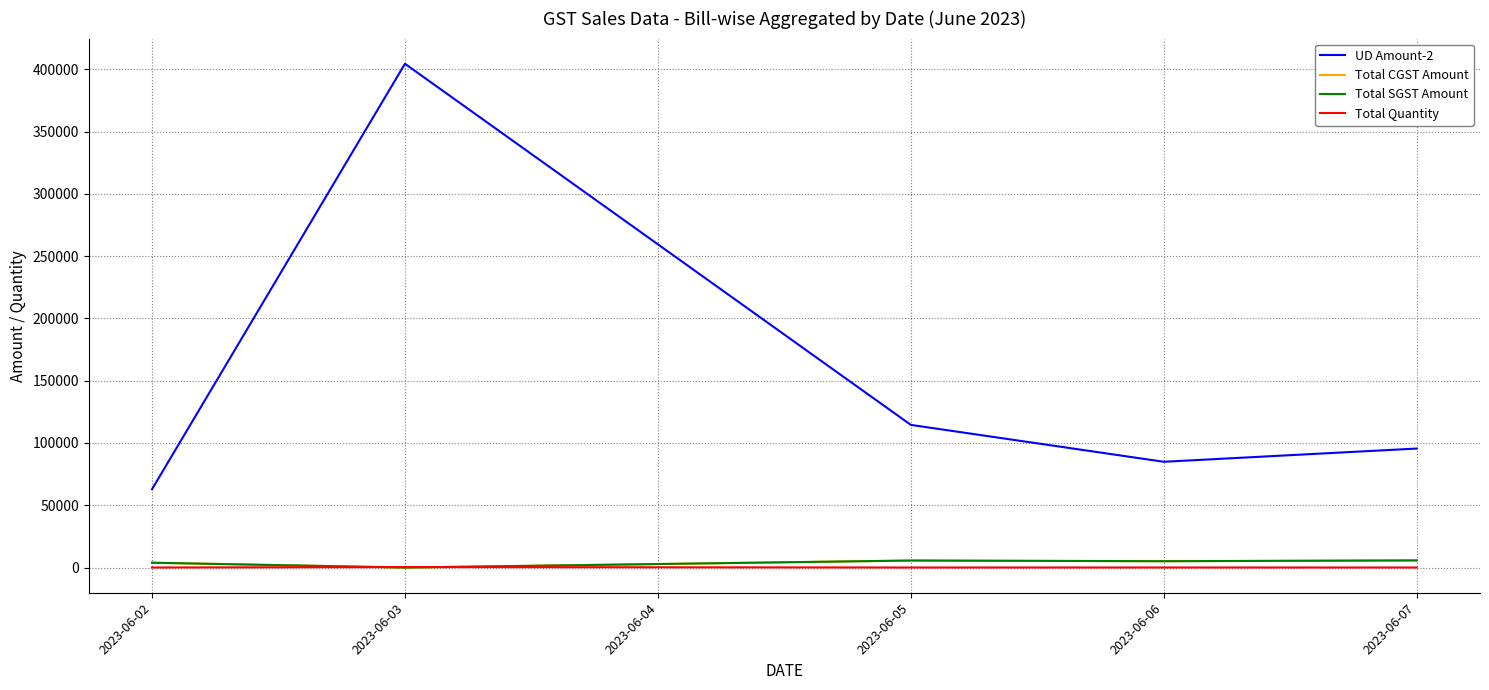

Is this an area chart (filled region under the line)?

No